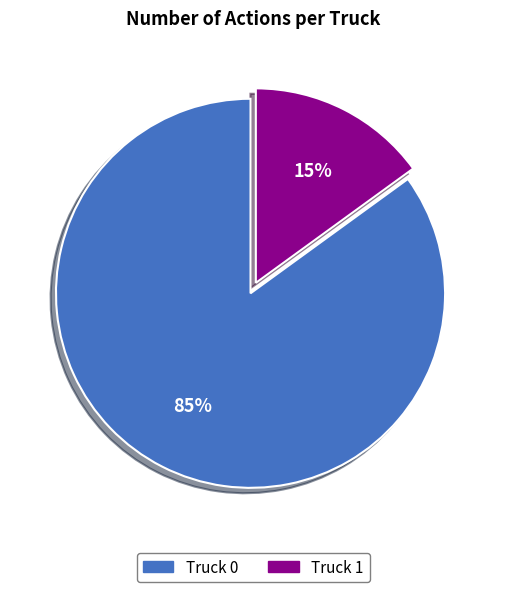

To the nearest percent, what portion does Truck 0 represent?

85%